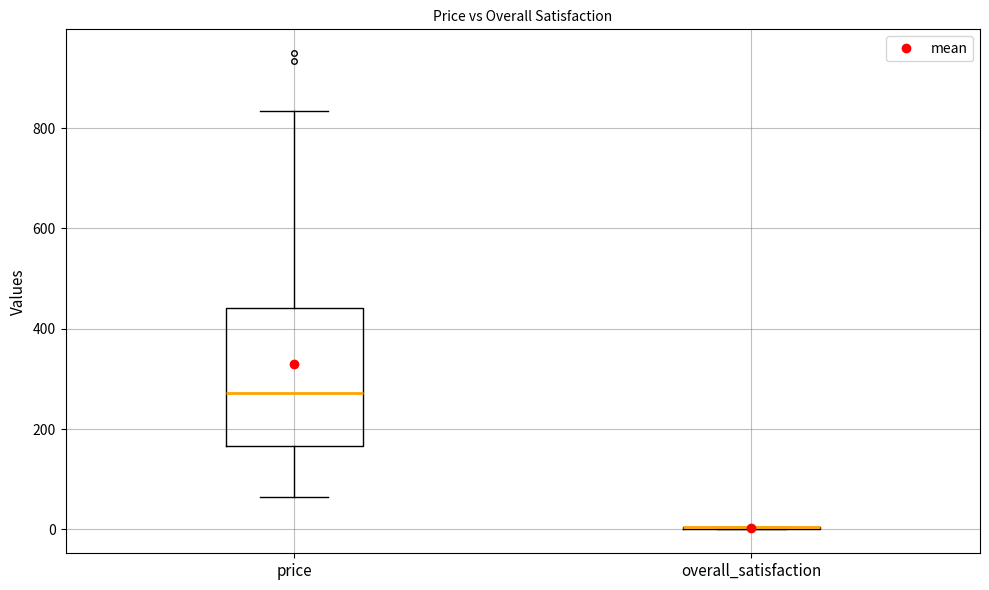

Comparing the boxes themselves (not the whiskers), which one is the tallest?

price